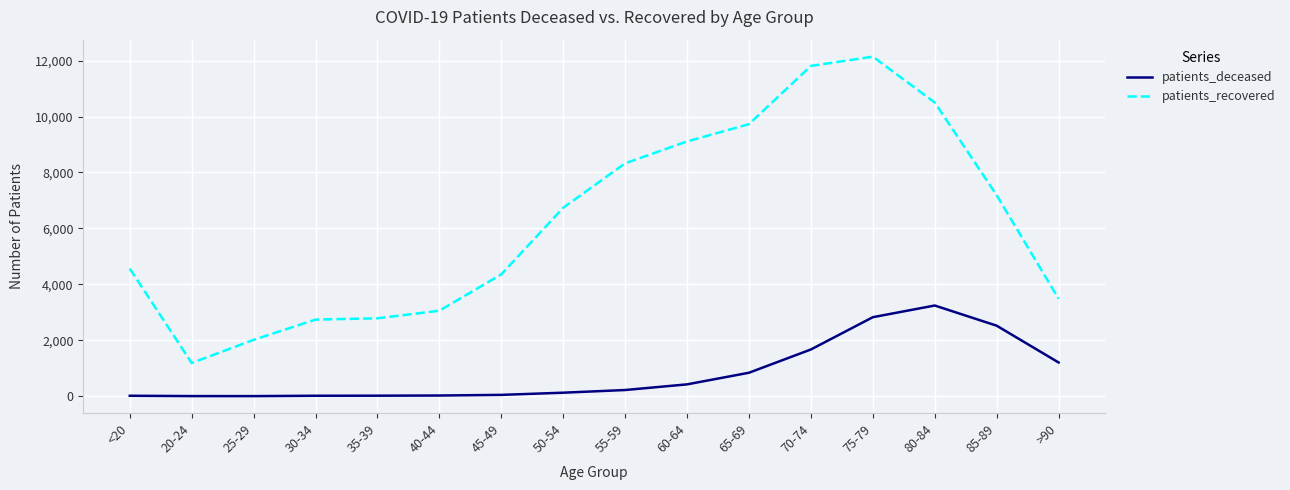

What is the difference between the patients_recovered values at 30-34 and <20?

1822